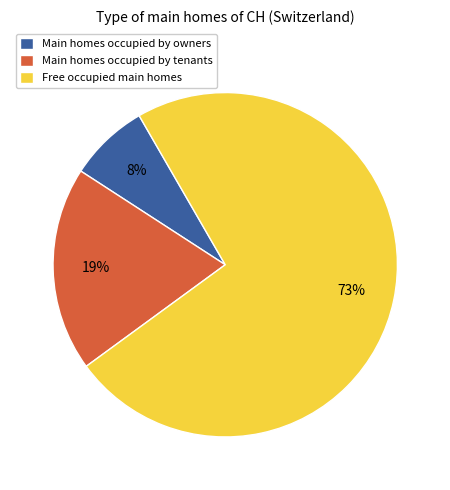

To the nearest percent, what portion does Main homes occupied by owners represent?

8%